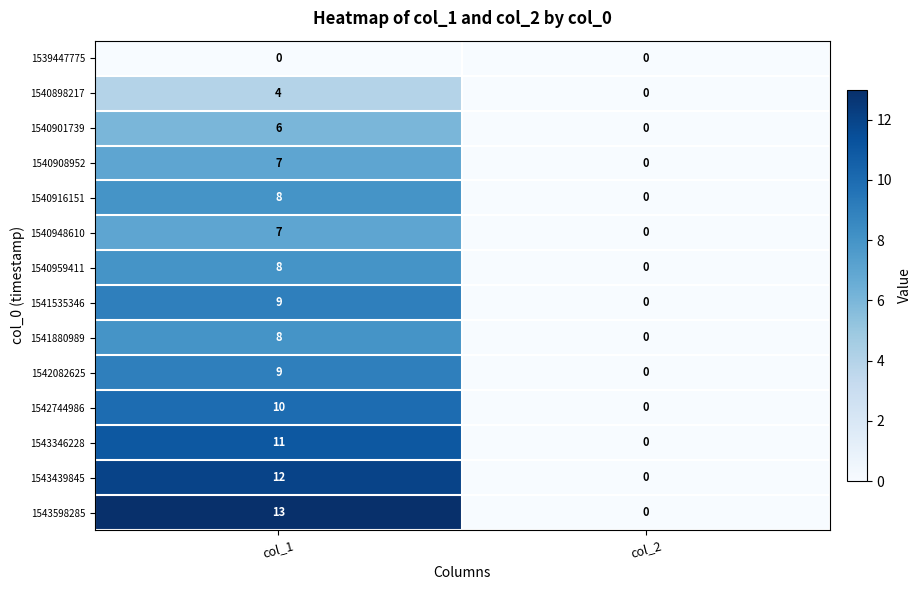

The 1541880989 series shows 0 at col_2. True or false?

True